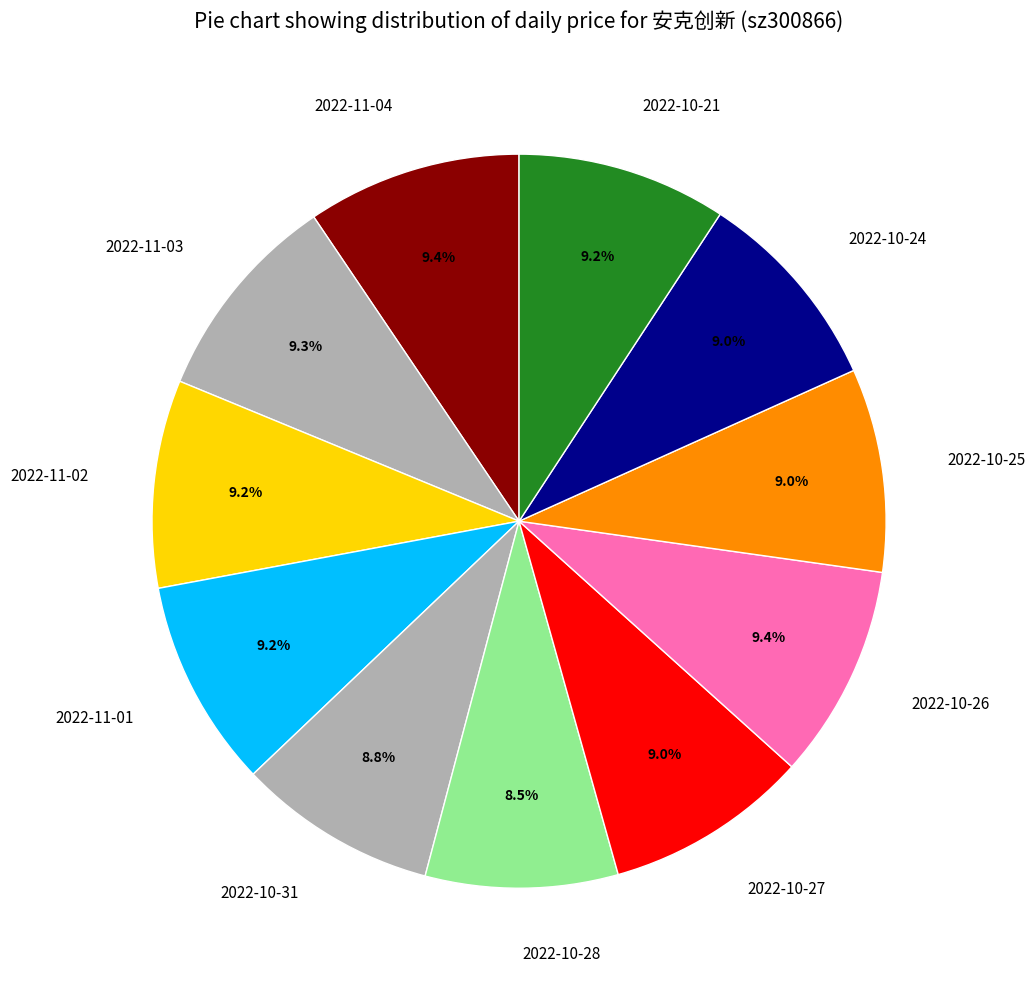

How many segments does this pie chart have?

11